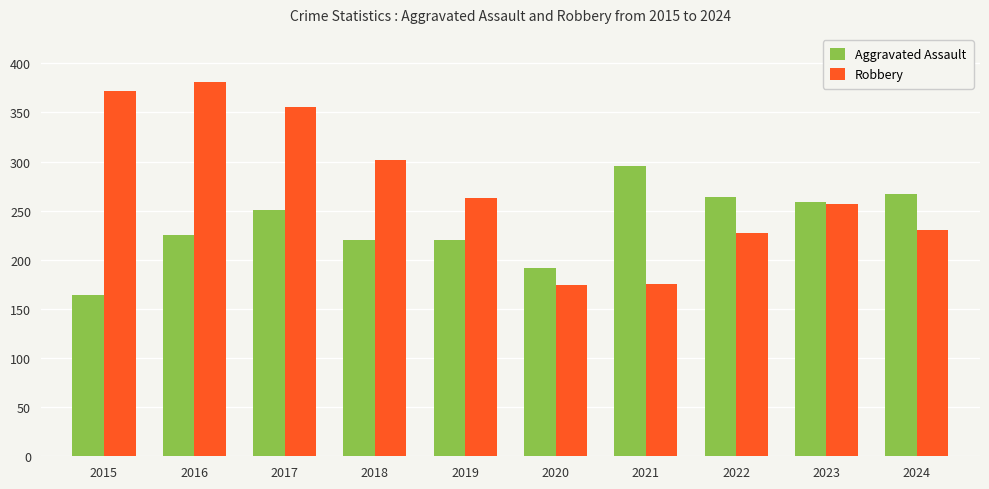

Count the number of data series in this chart.

2